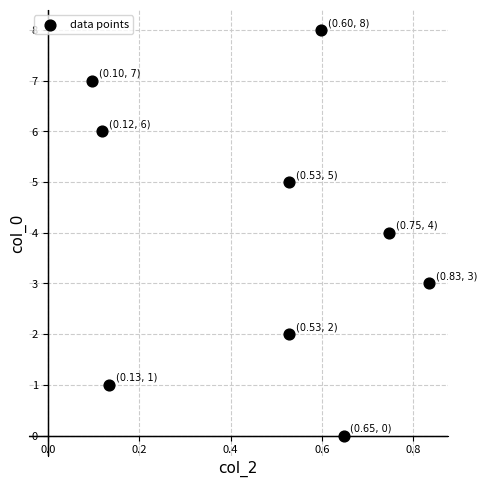

What is the range of Y values (max minus min)?

8